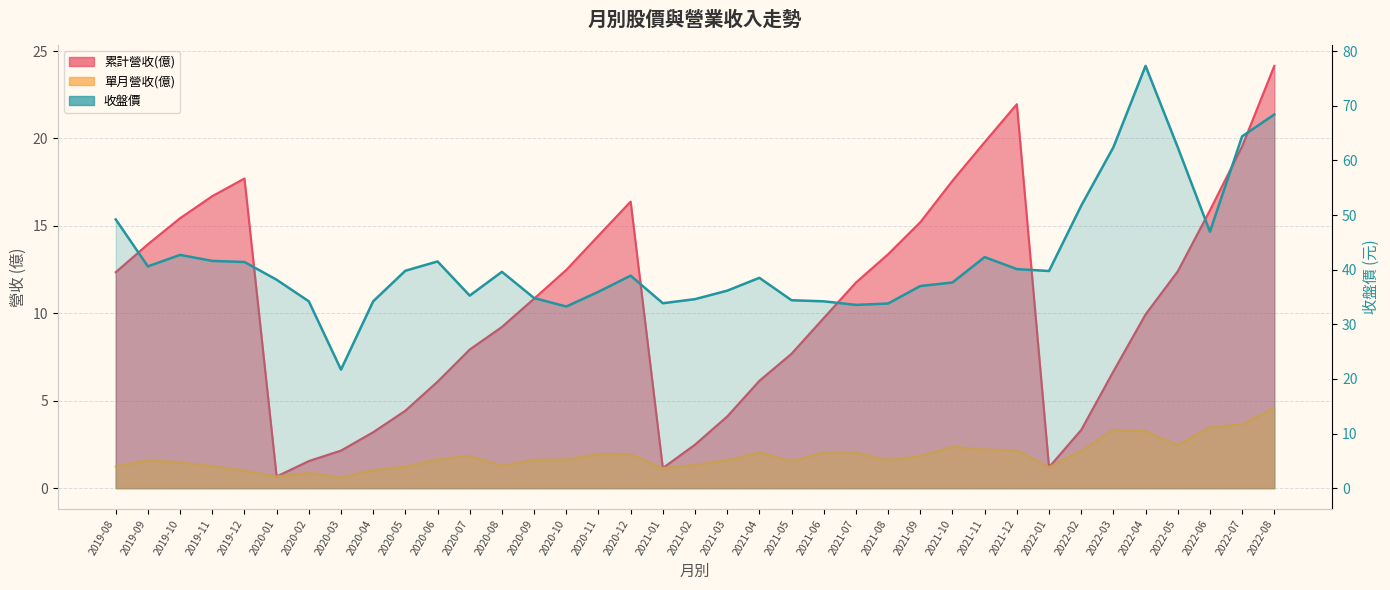

What is the sum of all values?

1552.2